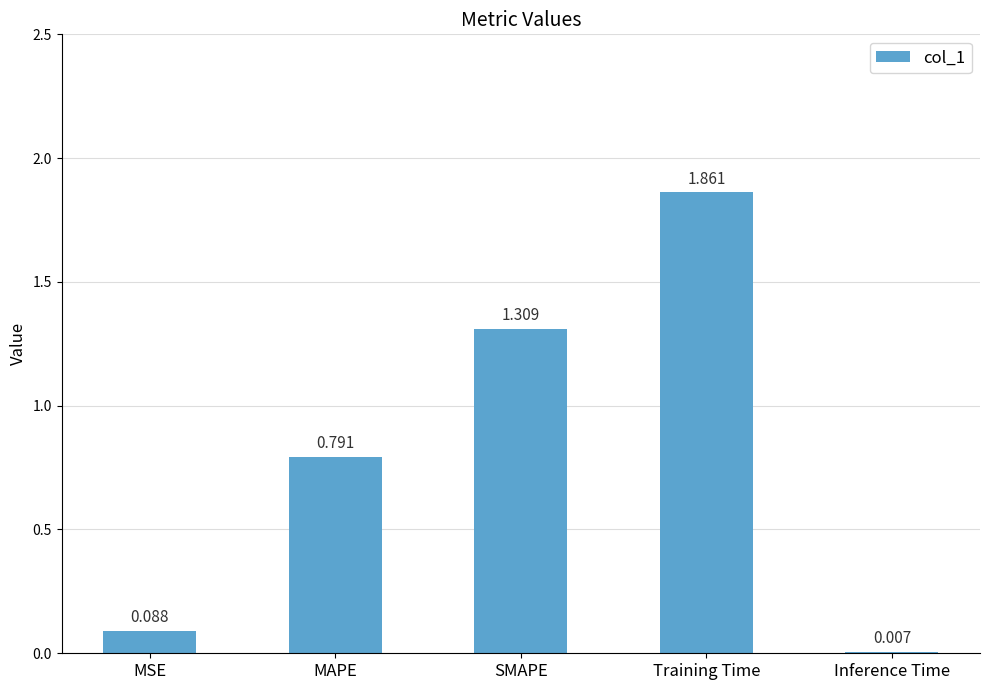

Where is the data nearest to the value 0?

Inference Time